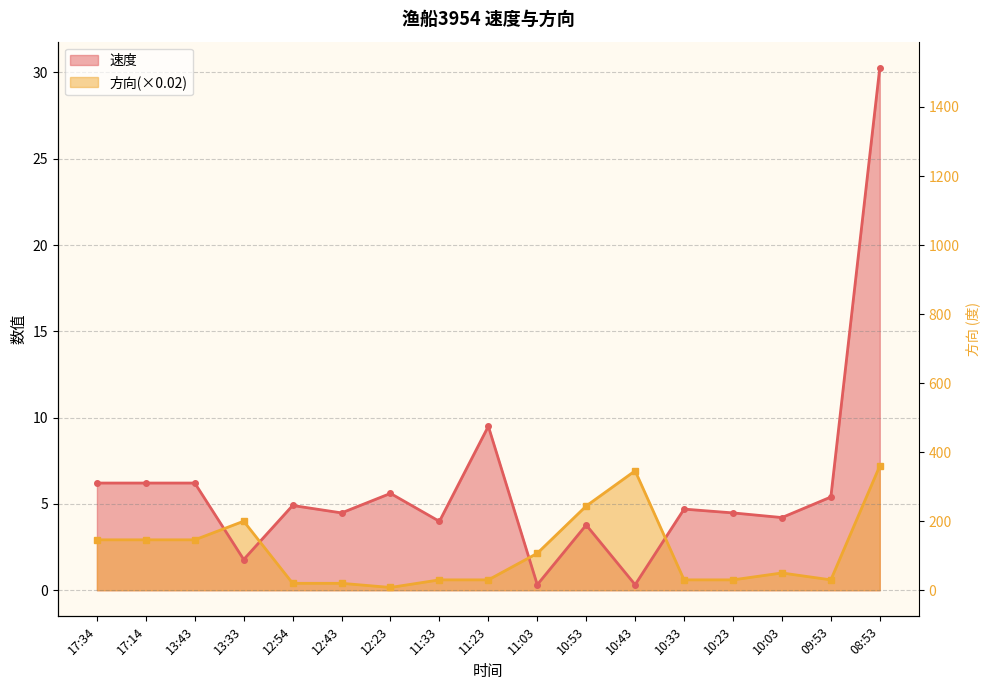

How many times do 方向 and 速度 cross each other?

4